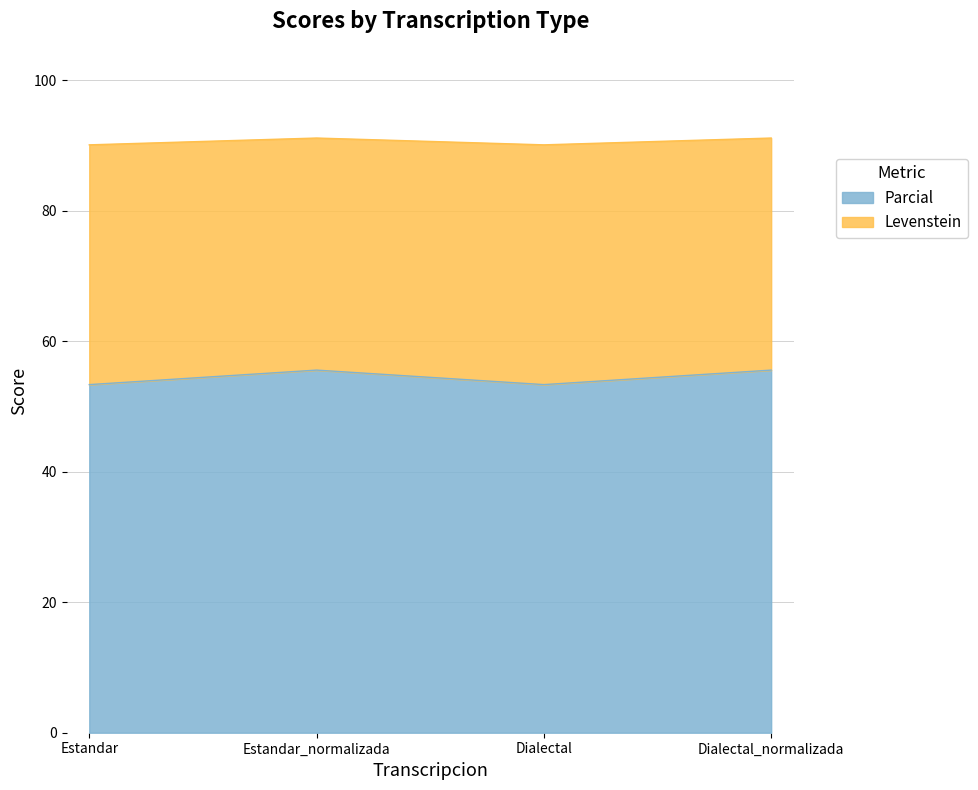

At which category does Parcial reach its first local peak?

Estandar_normalizada